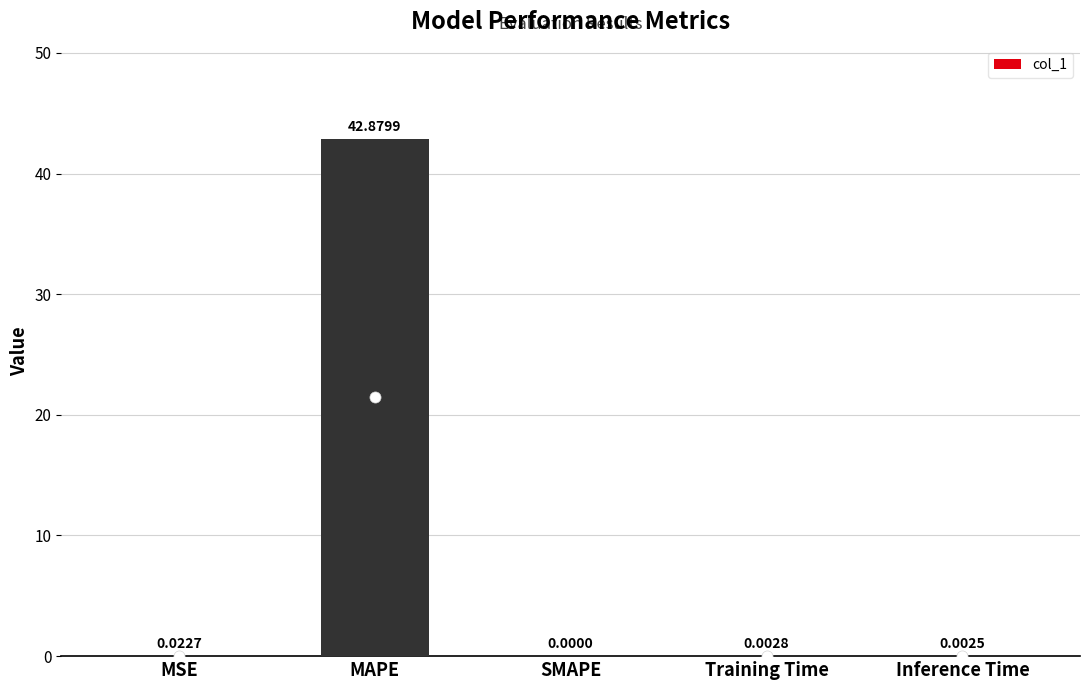

What is the sum of all values?

42.9